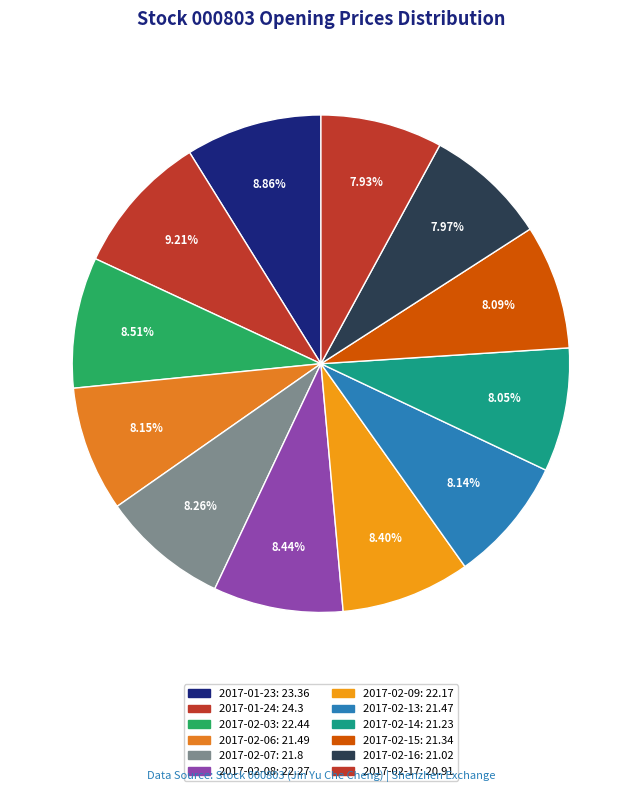

Between 2017-01-23 and 2017-02-07, which is larger?

2017-01-23